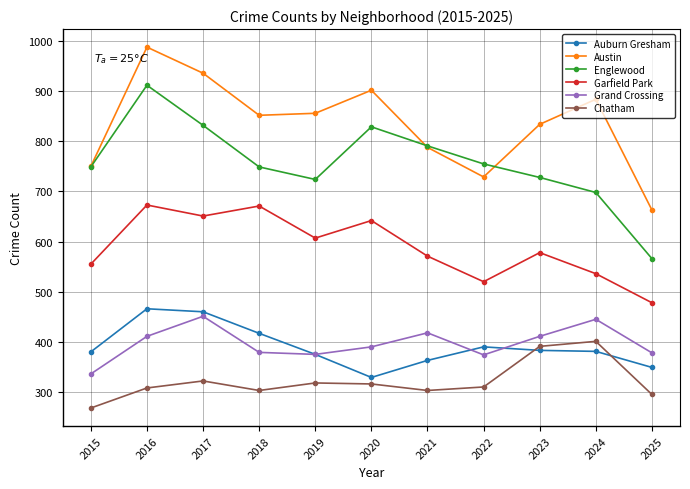

What is the difference between the second highest and second lowest values in the Chatham series?

96